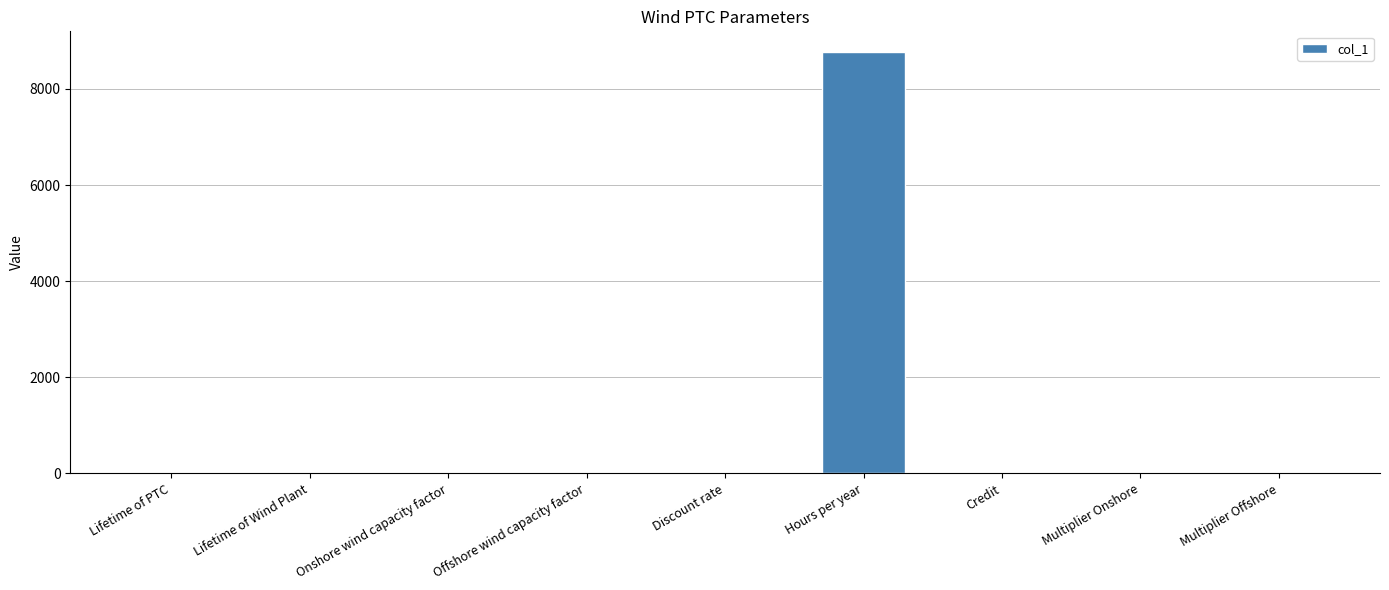

Which has a higher value, Multiplier Offshore or Hours per year?

Hours per year